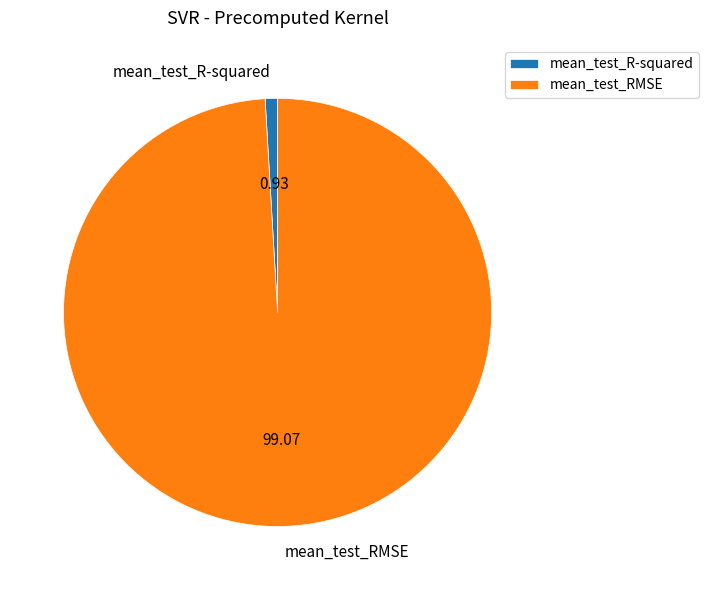

Combined, do mean_test_RMSE and mean_test_R-squared account for over 50%?

Yes